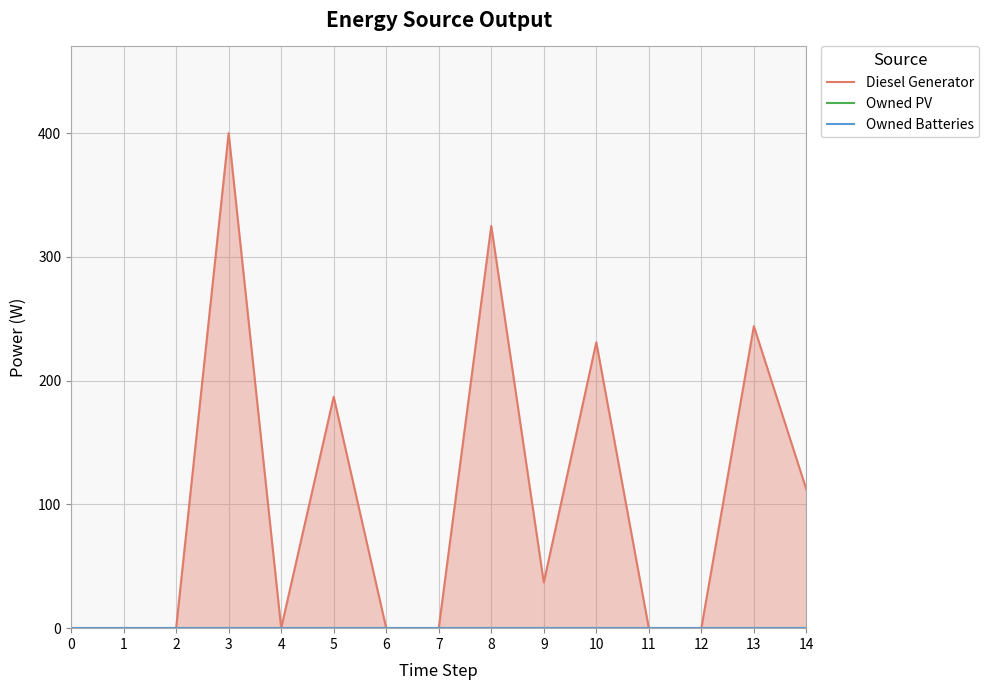

Which has a higher value, 9 or 1?

9